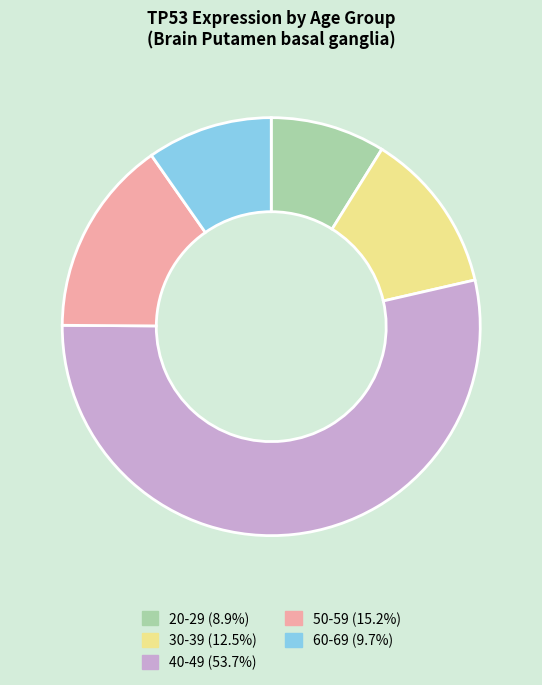

Is the sum of 60-69 and 20-29 greater than half?

No